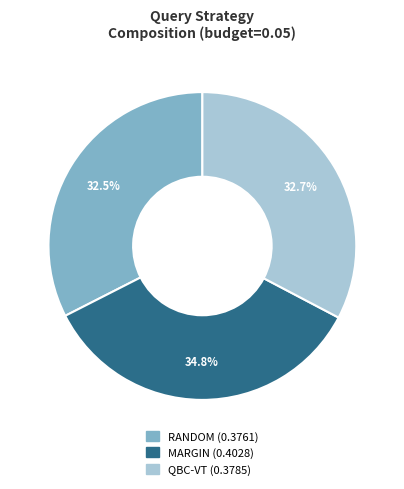

How many segments does this pie chart have?

3